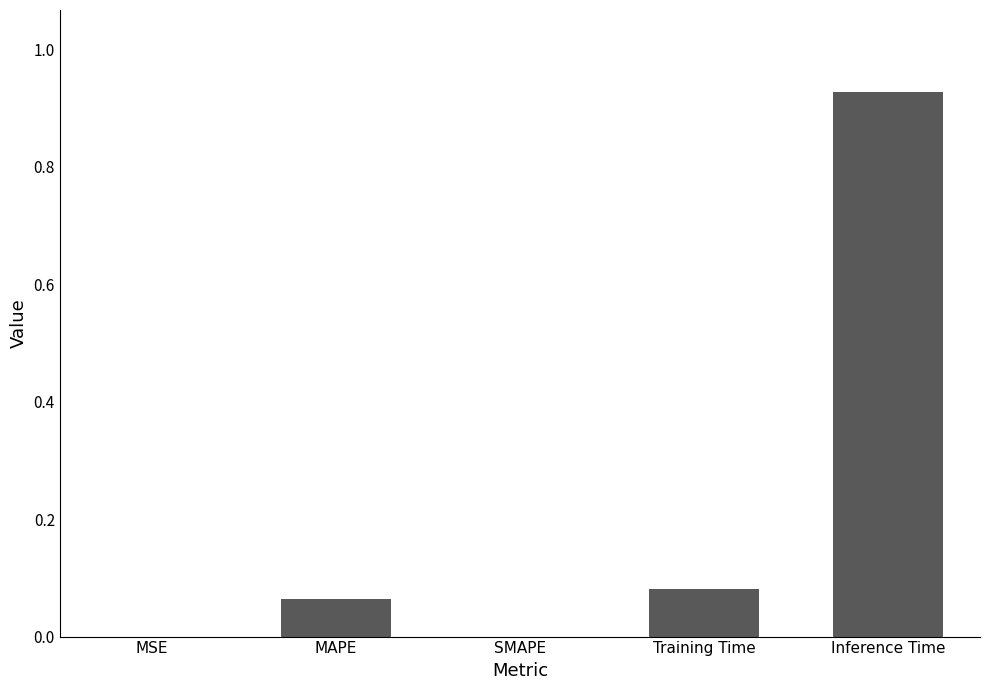

What is the sum of the values at MAPE and Inference Time?

1.0